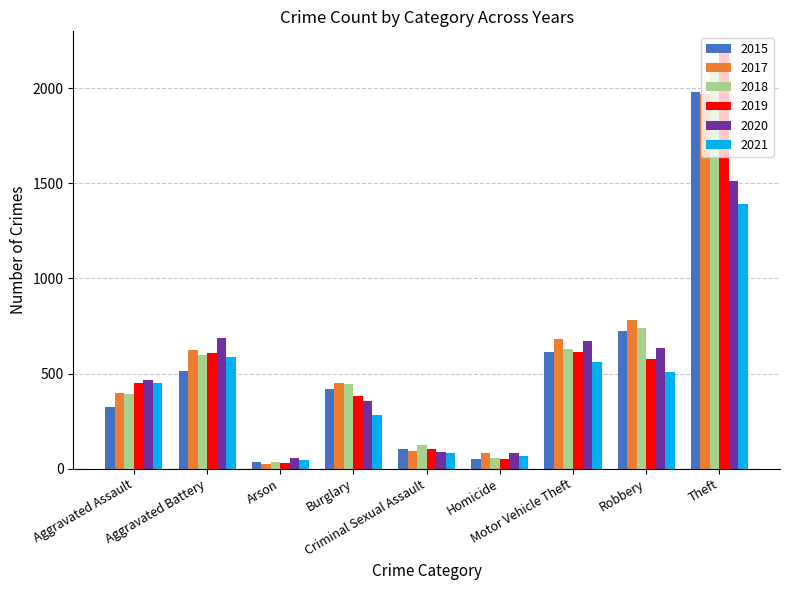

Is it true that 2017 equals 91 at Criminal Sexual Assault?

True